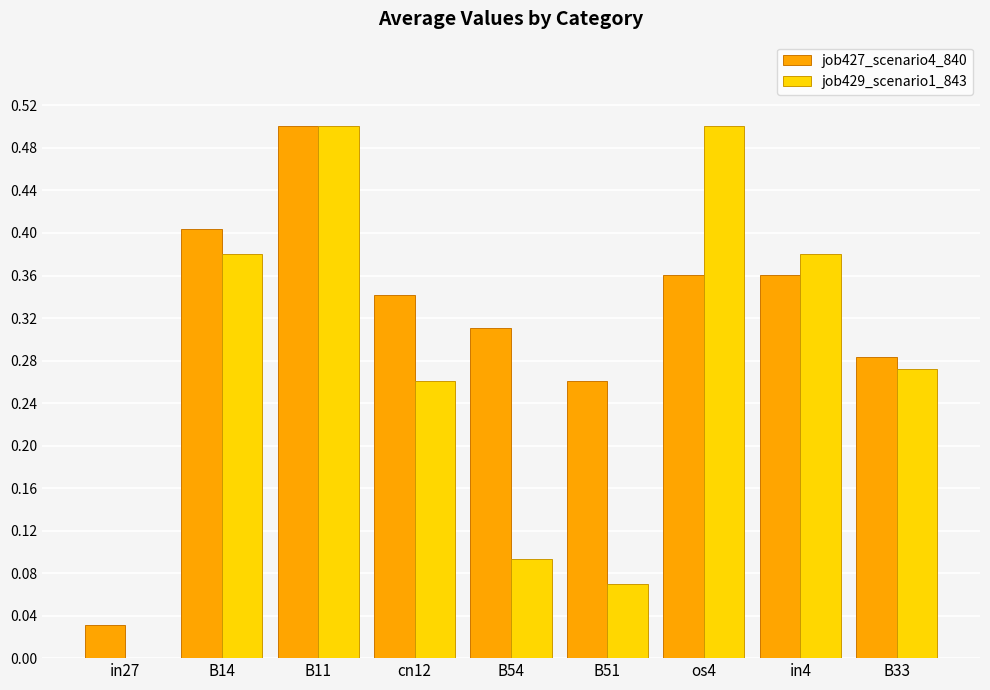

At which label does job427_scenario4_840 reach its peak?

B11